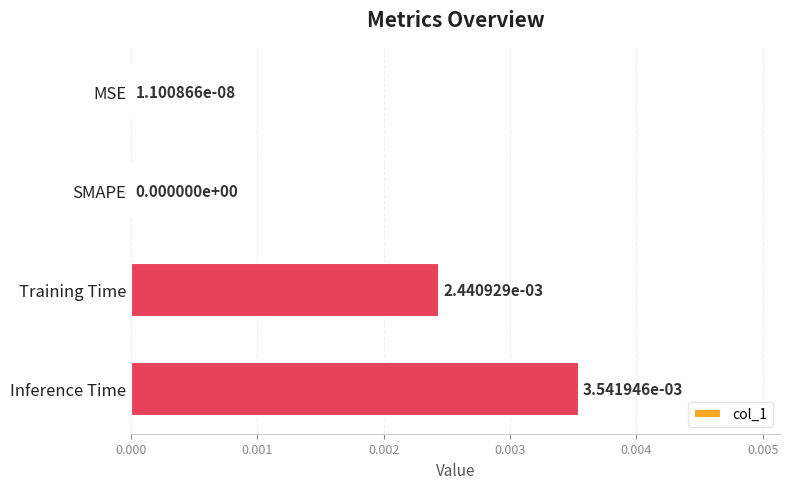

How many categories are shown in the chart?

4